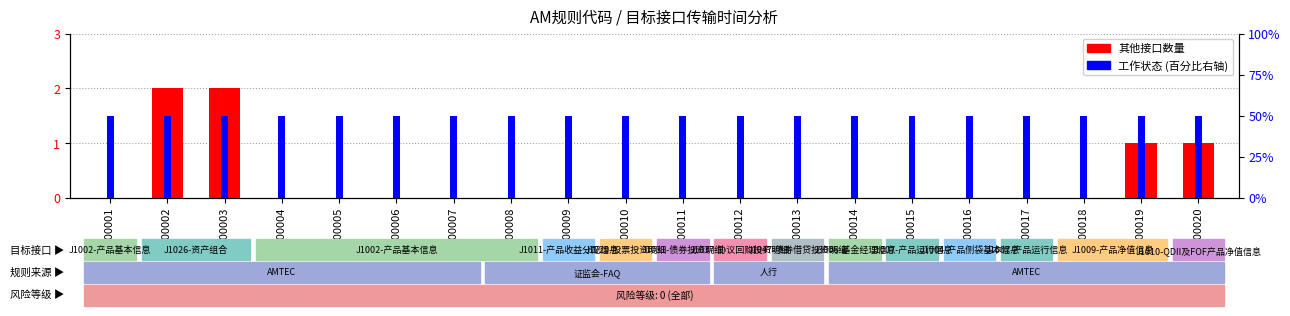

At AM00018, list the series in order from smallest to largest.

其他接口数量, 工作状态